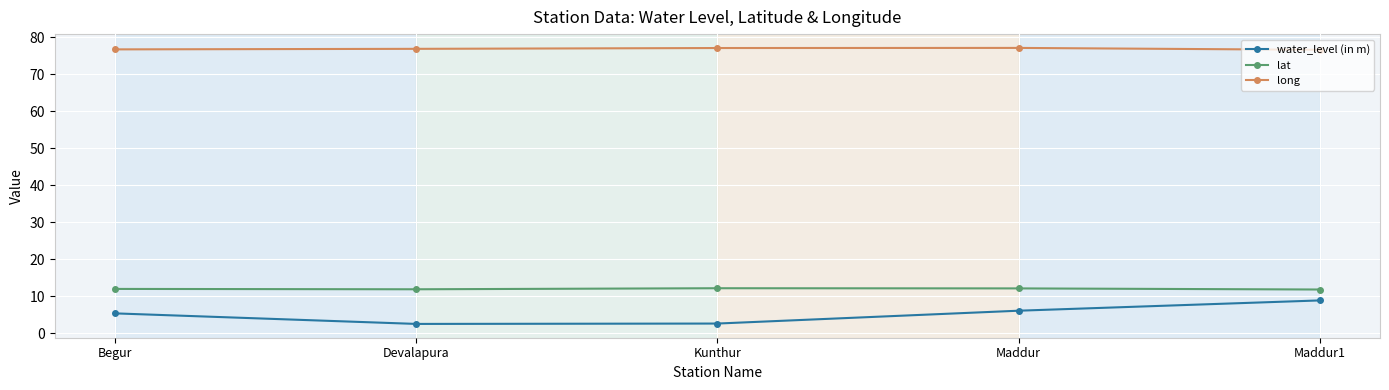

What is the difference between the second highest and minimum values in the lat series?

0.3